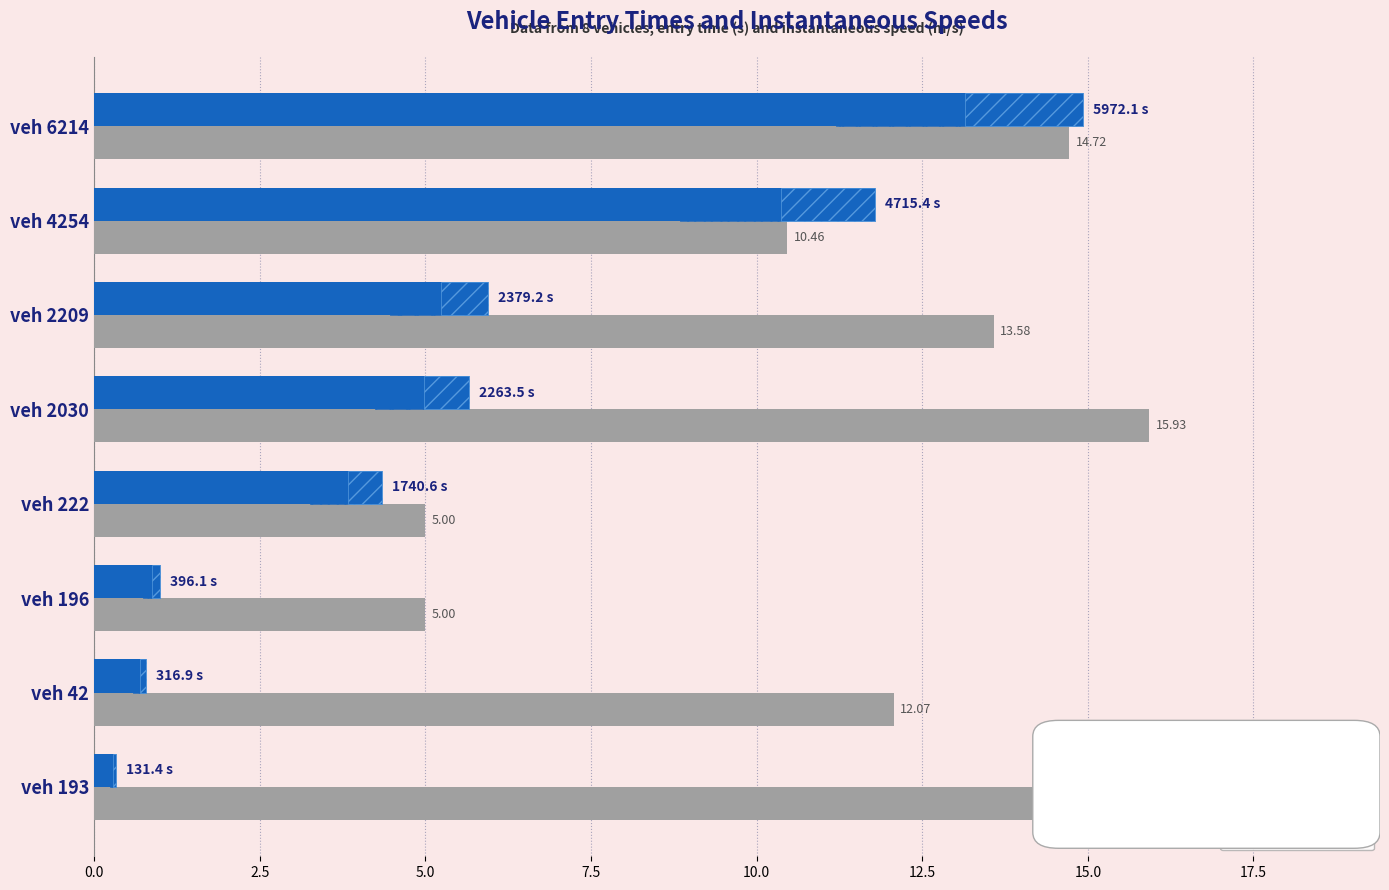

What position from the left is veh 6214?

8